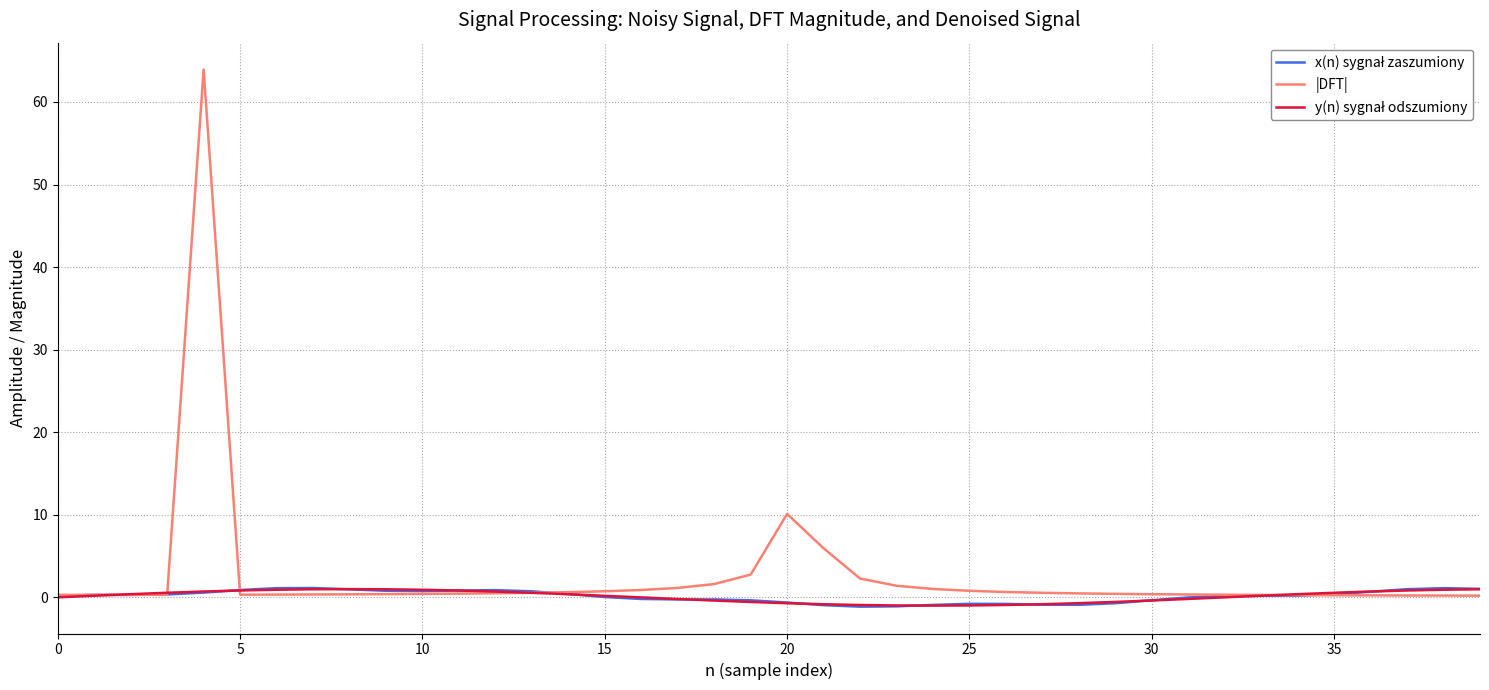

What is the minimum value shown in the chart?

-1.1